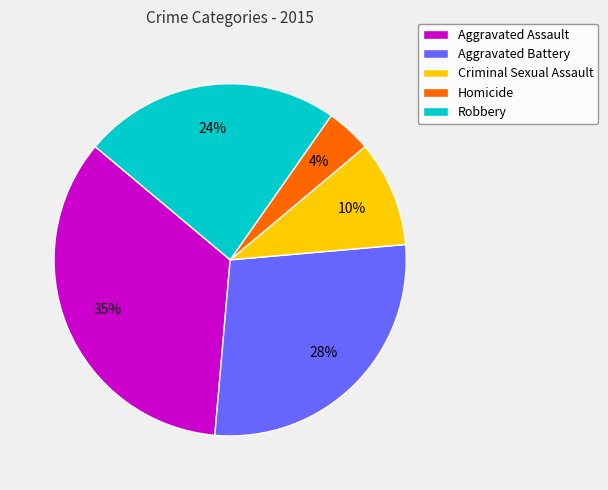

To the nearest percent, what portion does Aggravated Assault represent?

35%